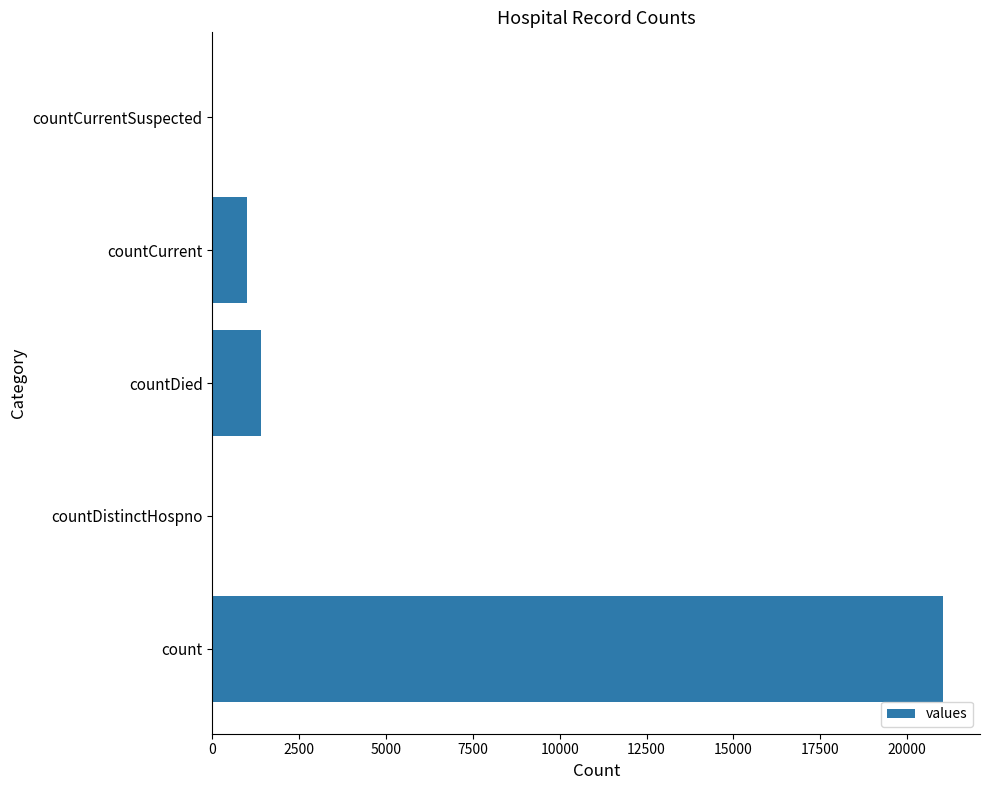

What is the greatest value displayed?

21050